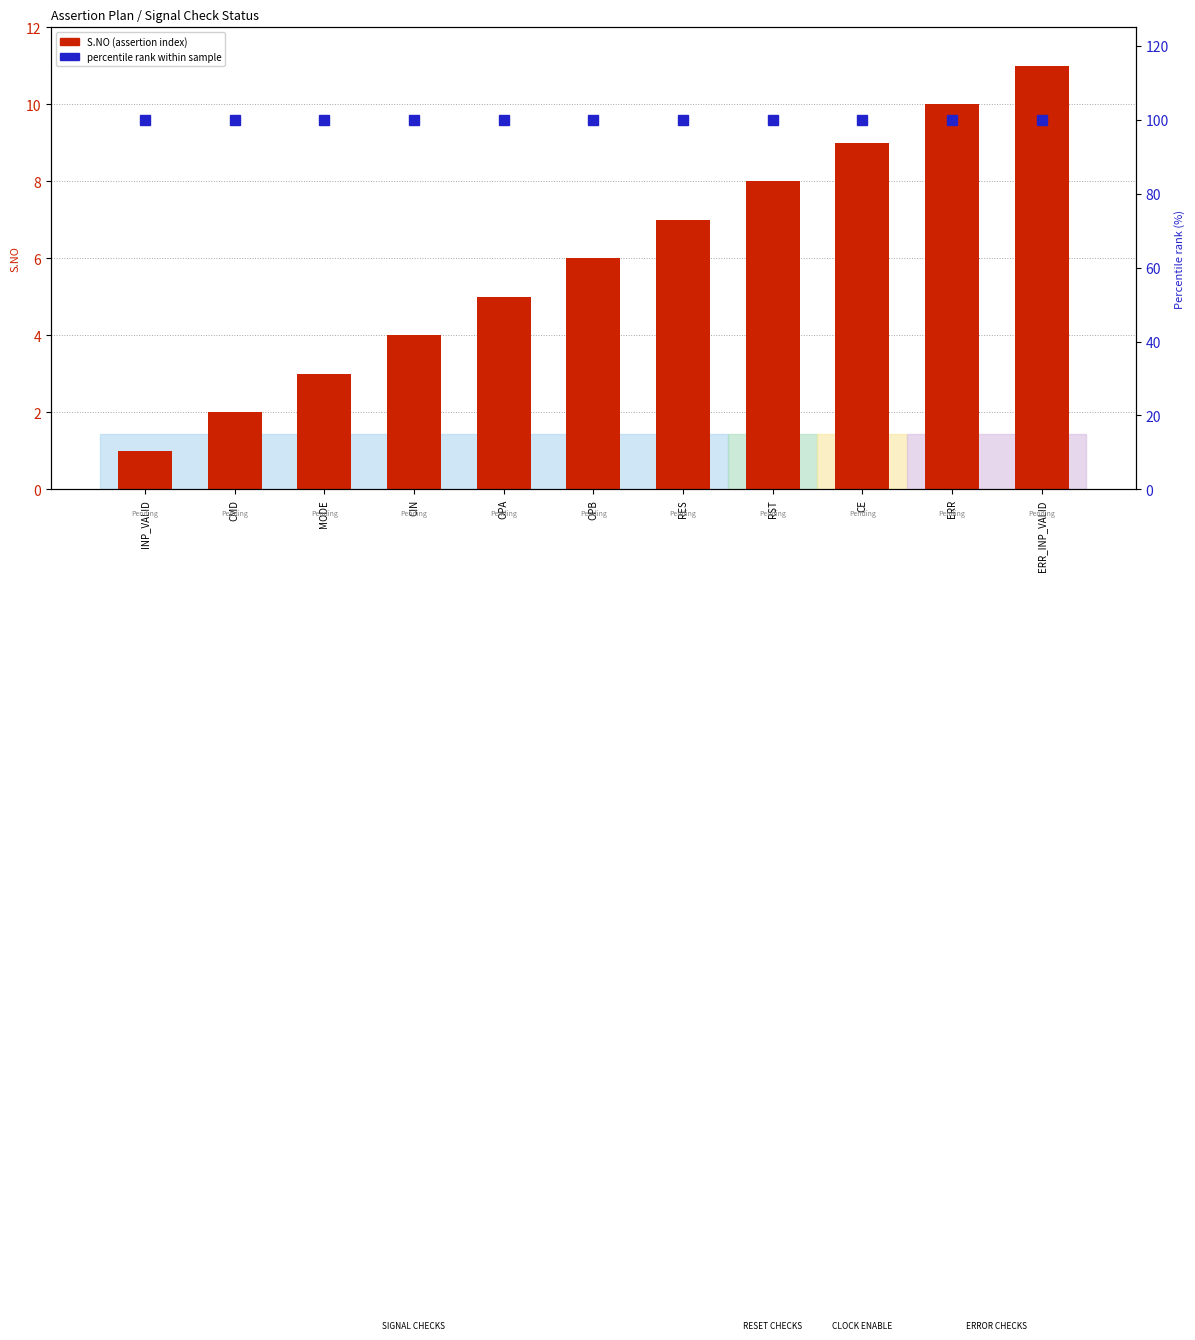

Rank the series by their average value, from lowest to highest.

S.NO (assertion index), percentile rank within assertions